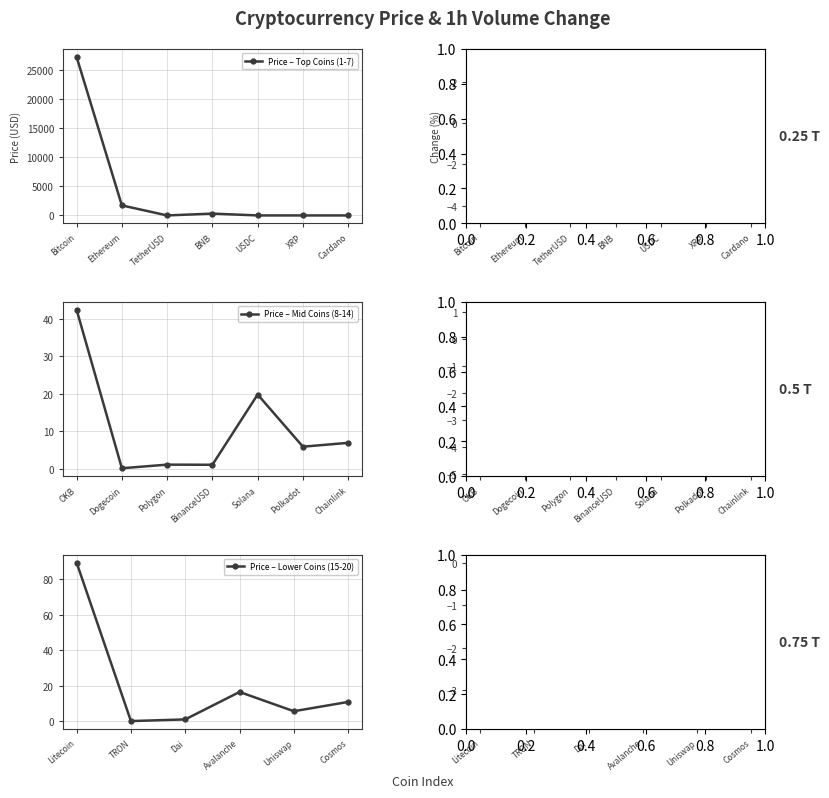

What is the ratio of the value at Chainlink to the value at USDC?

6.9